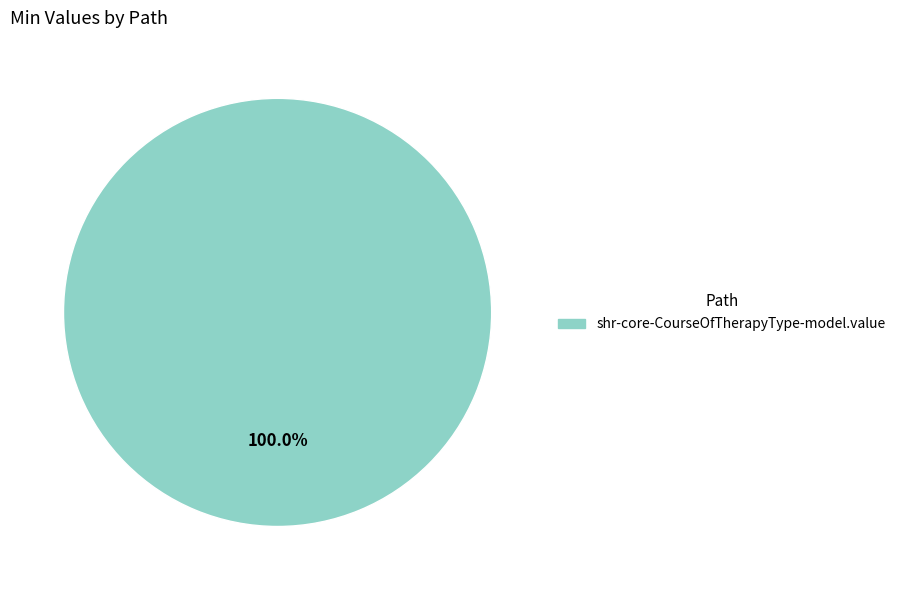

Is there a majority slice in this chart?

Yes